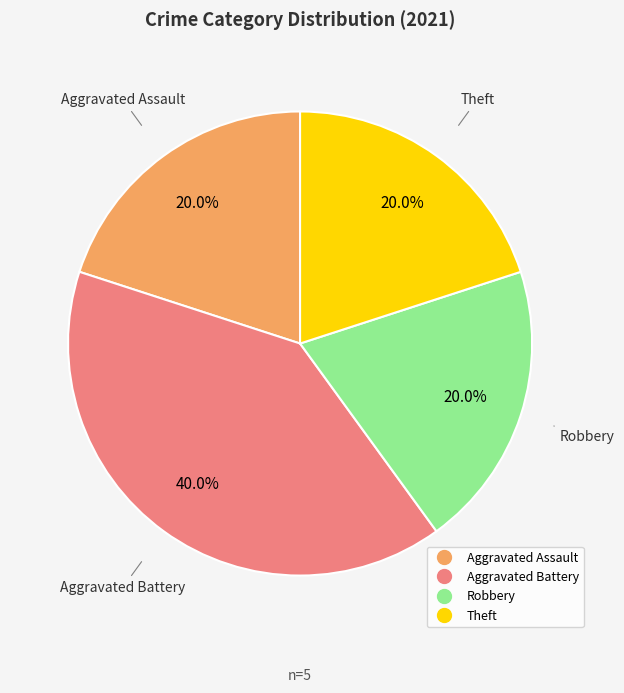

Is there any slice that represents more than half of the pie?

No